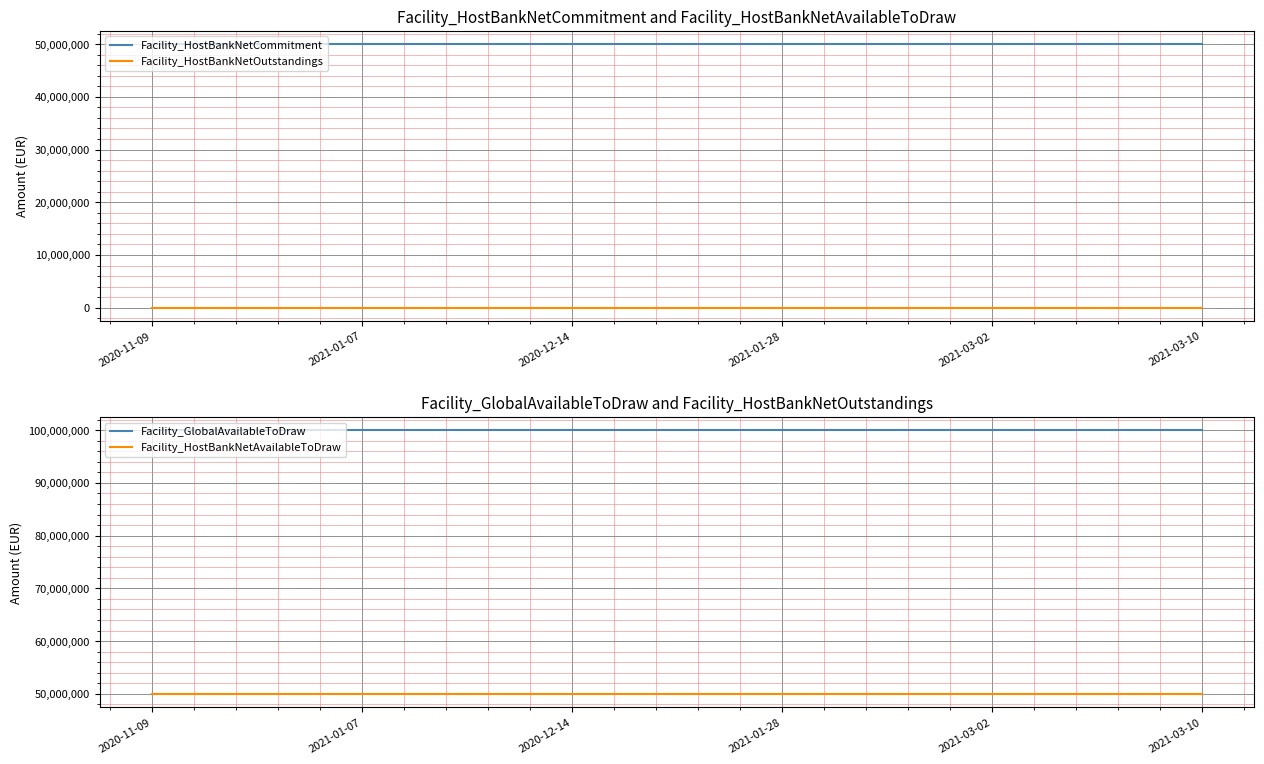

Reading left to right, list all the values displayed in this chart.

Facility_HostBankNetCommitment: 2020-11-09=50000000	2021-01-07=50000000	2020-12-14=50000000	2021-01-28=50000000	2021-03-02=50000000	2021-03-10=50000000
Facility_HostBankNetOutstandings: 2020-11-09=0	2021-01-07=0	2020-12-14=0	2021-01-28=0	2021-03-02=0	2021-03-10=0
Facility_GlobalAvailableToDraw: 2020-11-09=100000000	2021-01-07=100000000	2020-12-14=100000000	2021-01-28=100000000	2021-03-02=100000000	2021-03-10=100000000
Facility_HostBankNetAvailableToDraw: 2020-11-09=50000000	2021-01-07=50000000	2020-12-14=50000000	2021-01-28=50000000	2021-03-02=50000000	2021-03-10=50000000